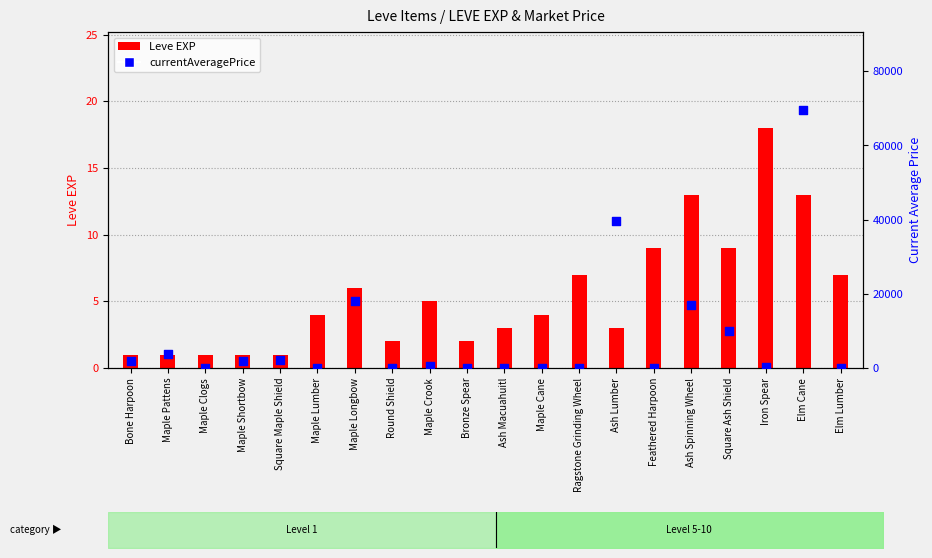

Is the value of Leve EXP at Feathered Harpoon greater than the value of currentAveragePrice at Ash Spinning Wheel?

No